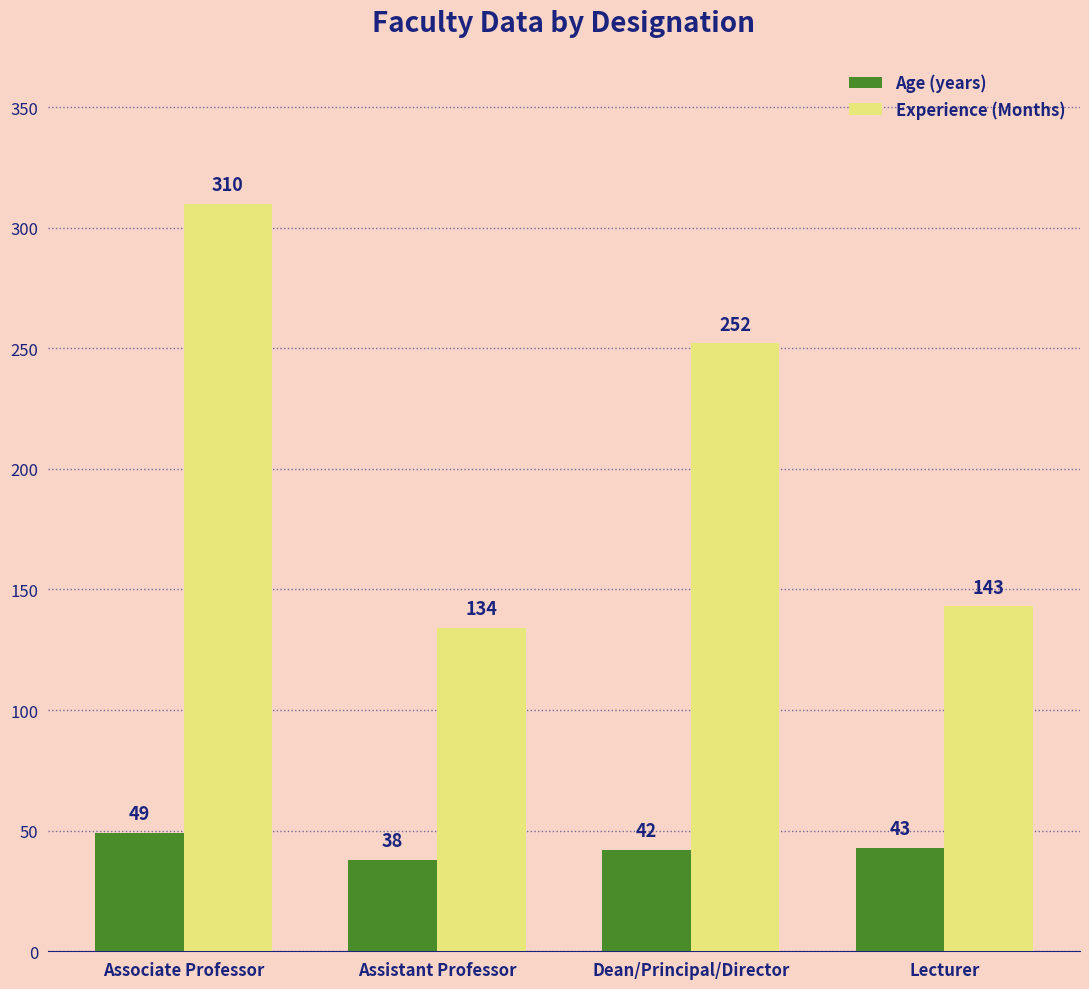

Reading left to right, what are all the values shown in this chart?

Age (years): Associate Professor=49	Assistant Professor=38	Dean/Principal/Director=42	Lecturer=43
Experience (Months): Associate Professor=310	Assistant Professor=134	Dean/Principal/Director=252	Lecturer=143